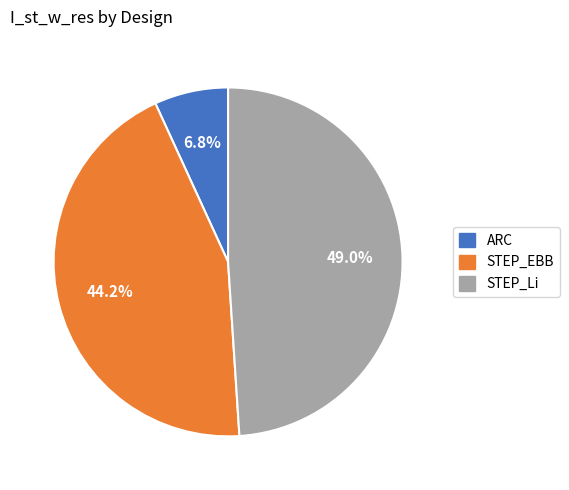

Does ARC represent more than half of the total?

No